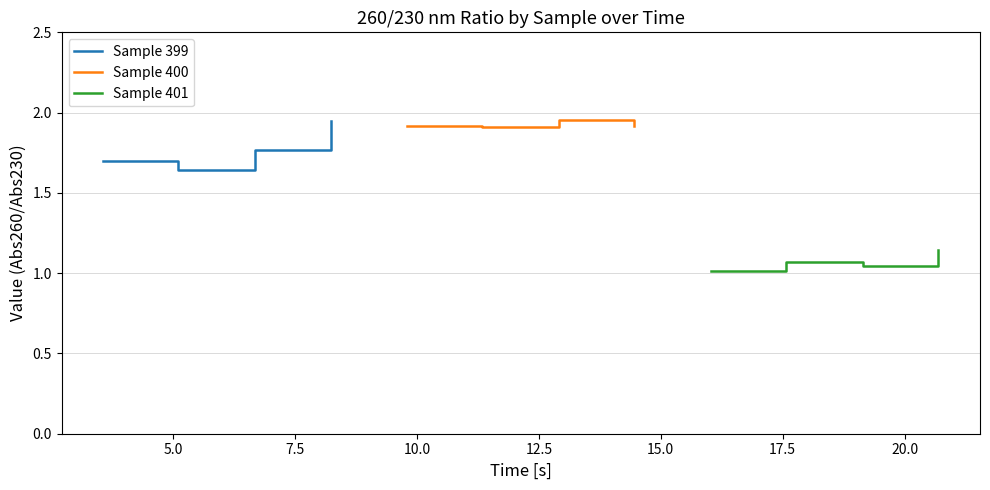

Count the Sample 399 values in the range 1 to 2.

4